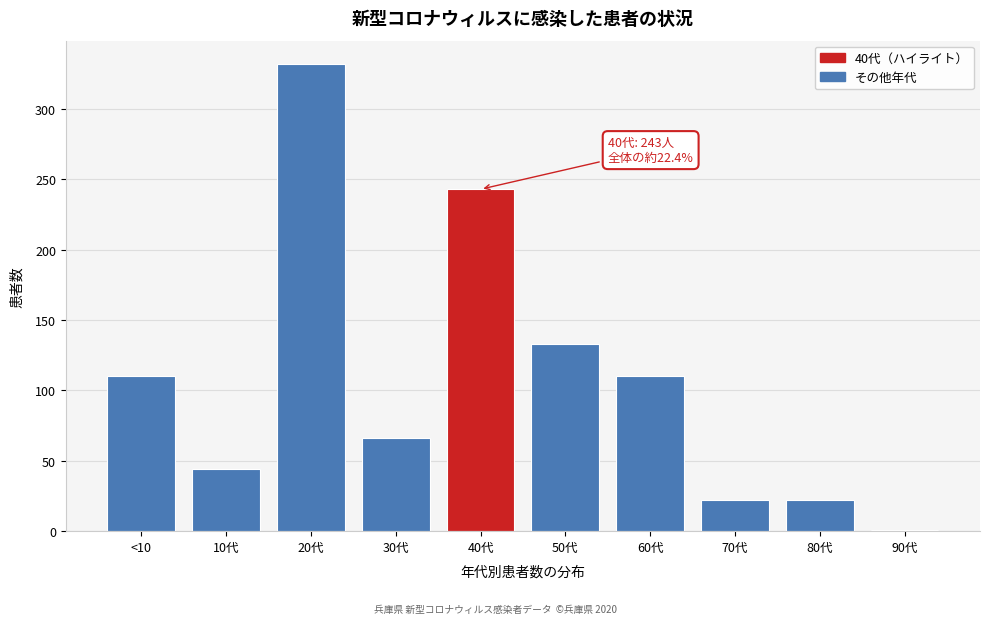

Reading left to right, list all the values displayed in this chart.

<10=110	10代=44	20代=332	30代=66	40代=243	50代=133	60代=110	70代=22	80代=22	90代=1